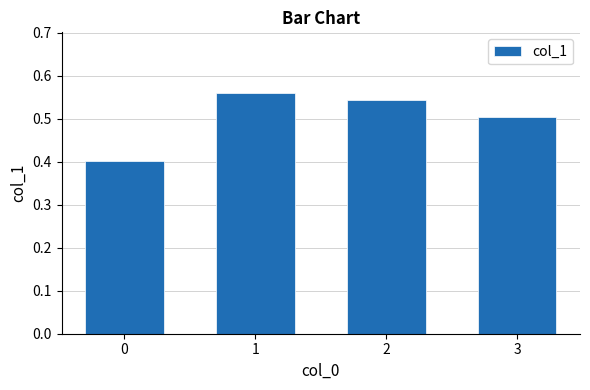

Count the values in the range 0 to 1.

4